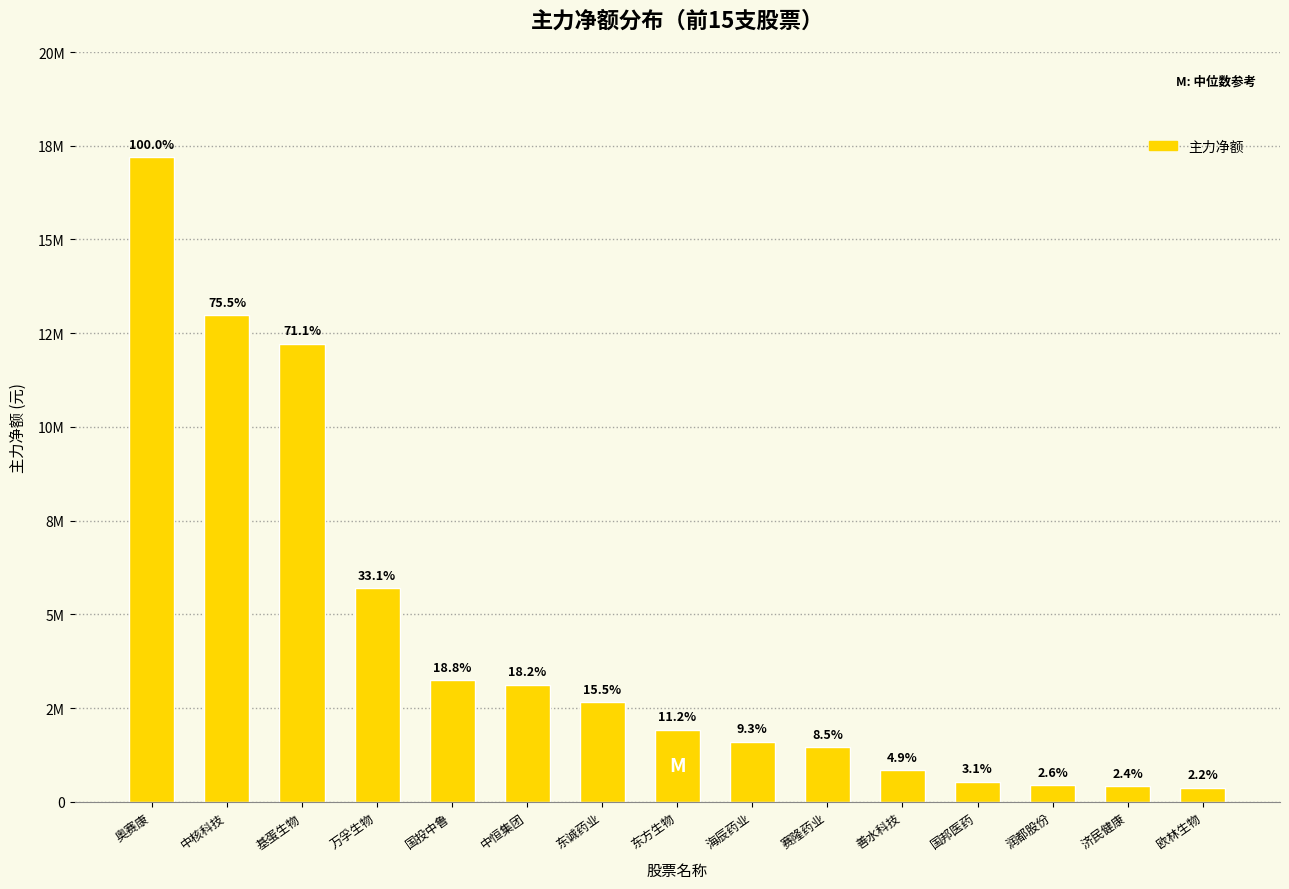

The chart shows a value of 2657809 at 中核科技. True or false?

False